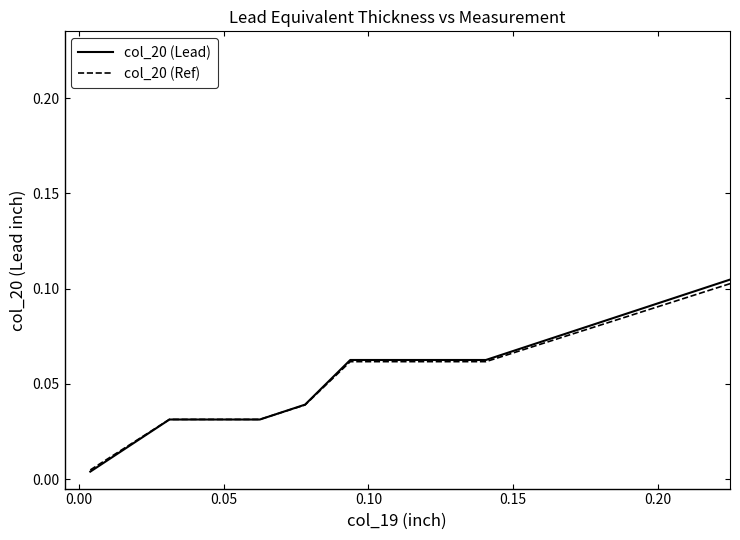

Which series has the widest spread of values?

col_20 (Lead)